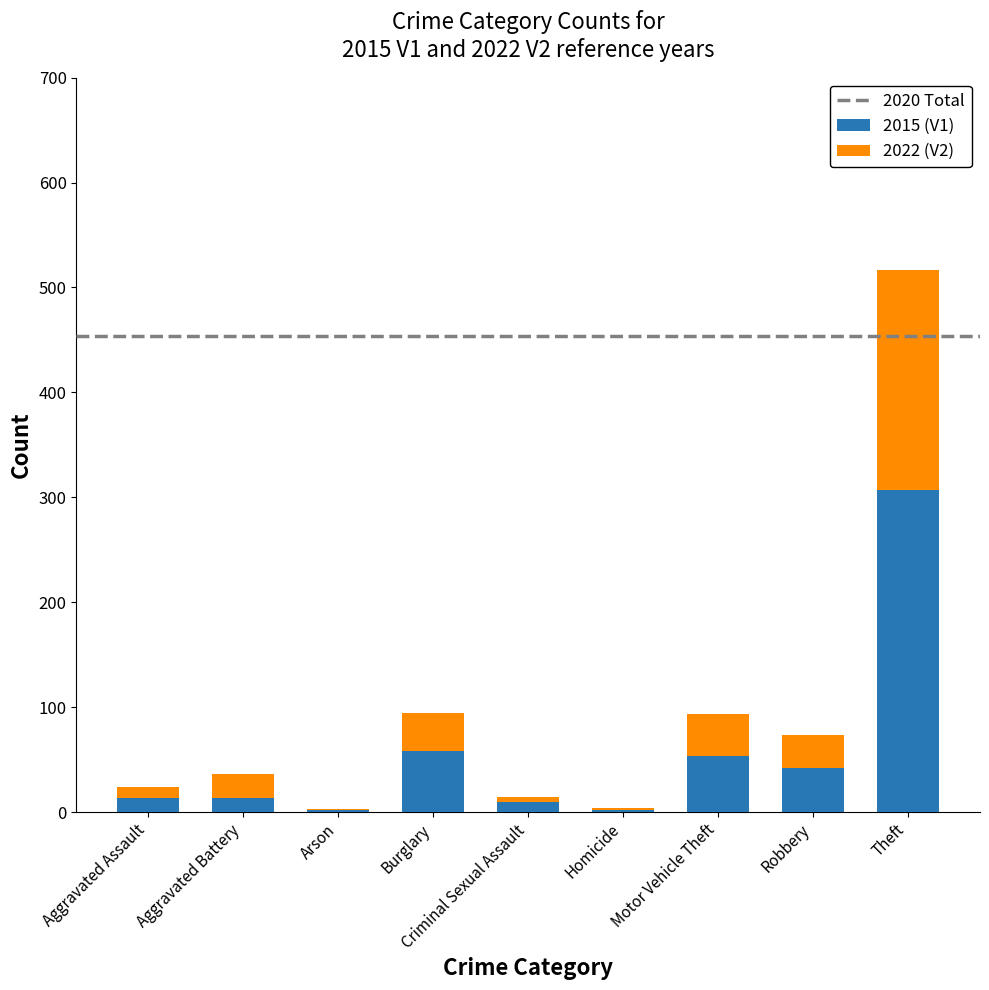

At which category is the sum across all series the highest?

Theft